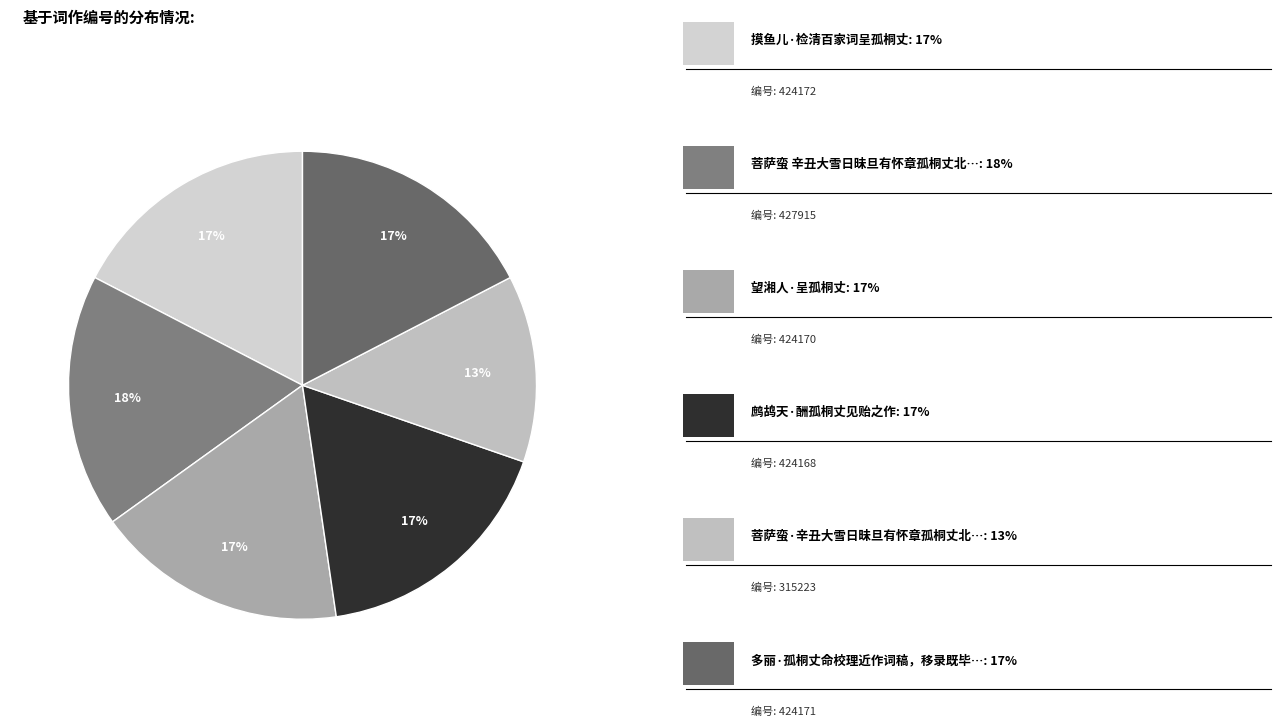

Count the number of slices in the pie.

6